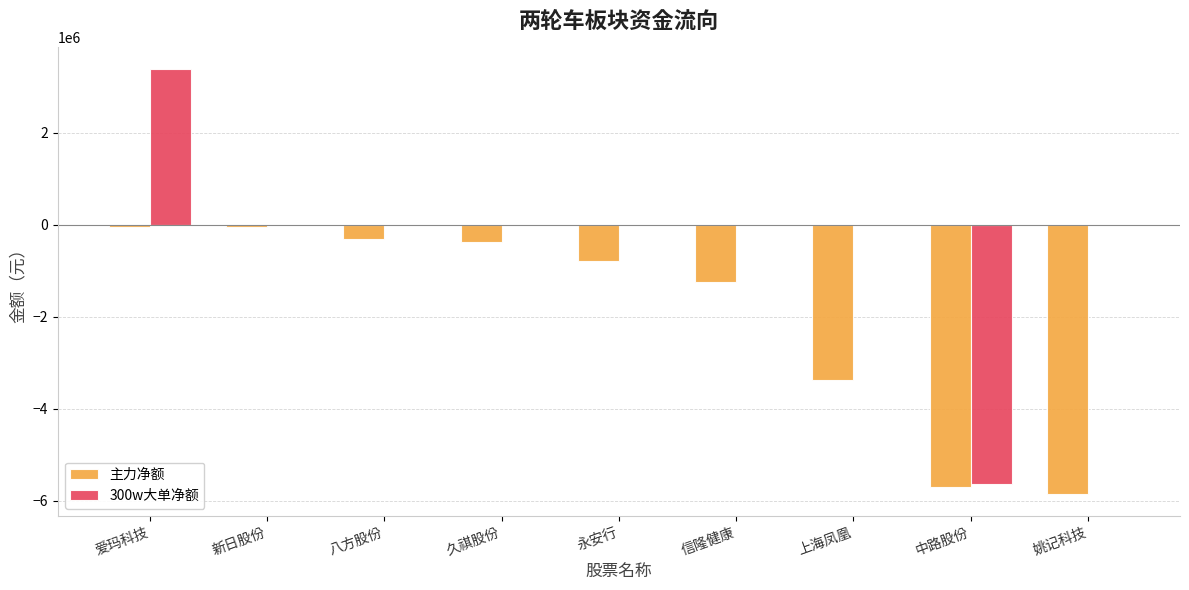

What is the sum of all 300w大单净额 values?

-2250182